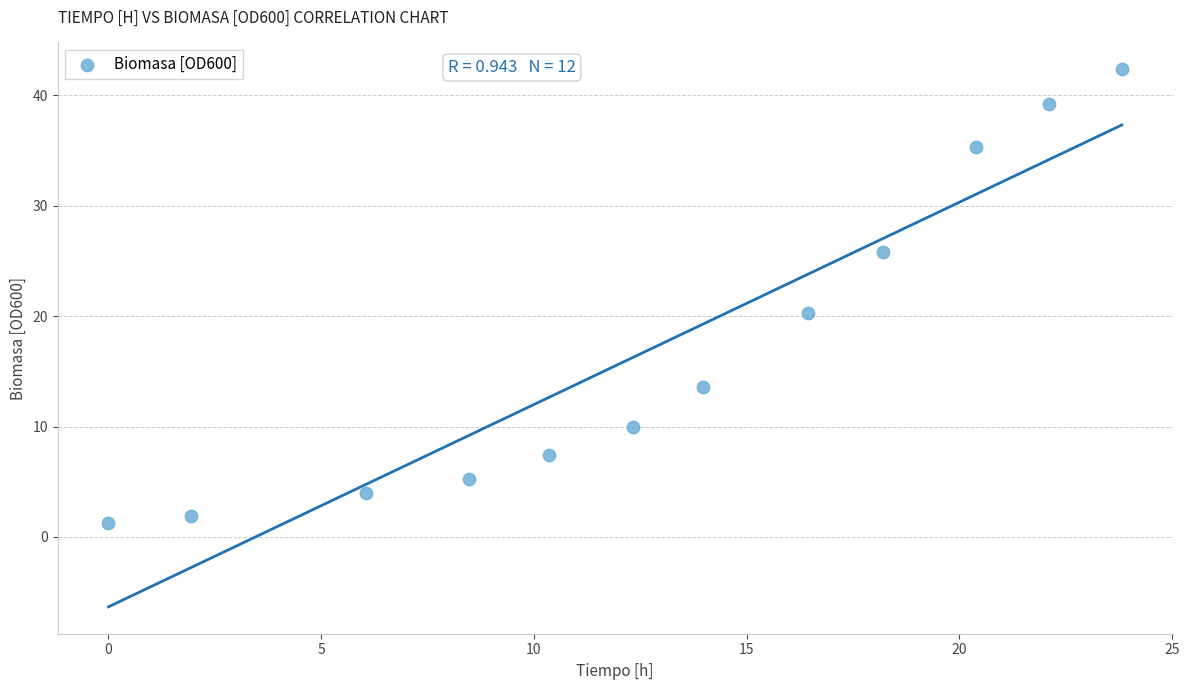

What is the average X value?

12.8